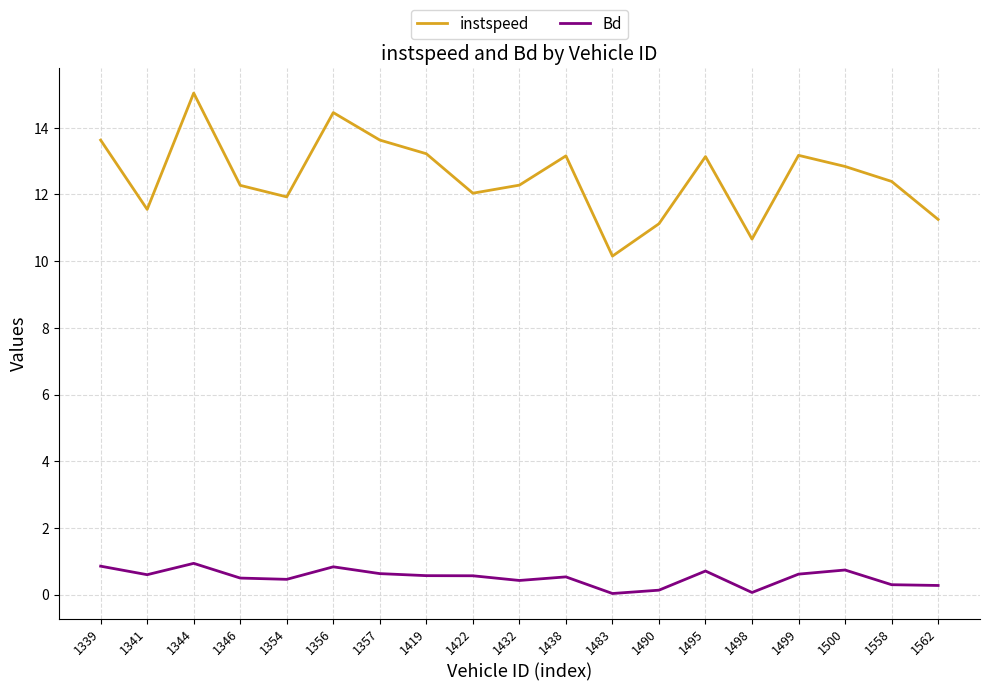

Which label corresponds to the largest value in the chart?

1344